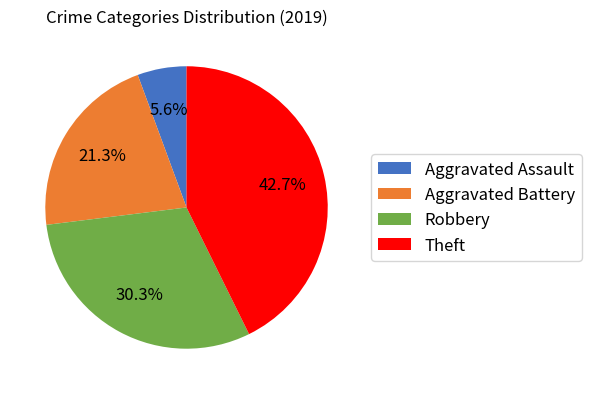

Does Aggravated Assault account for over 50% of the chart?

No